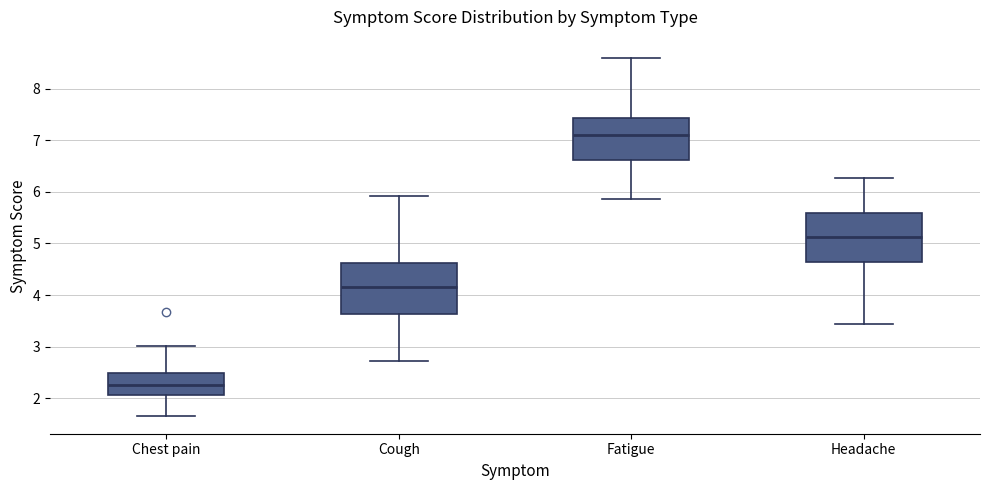

Which box has the highest median line?

Fatigue